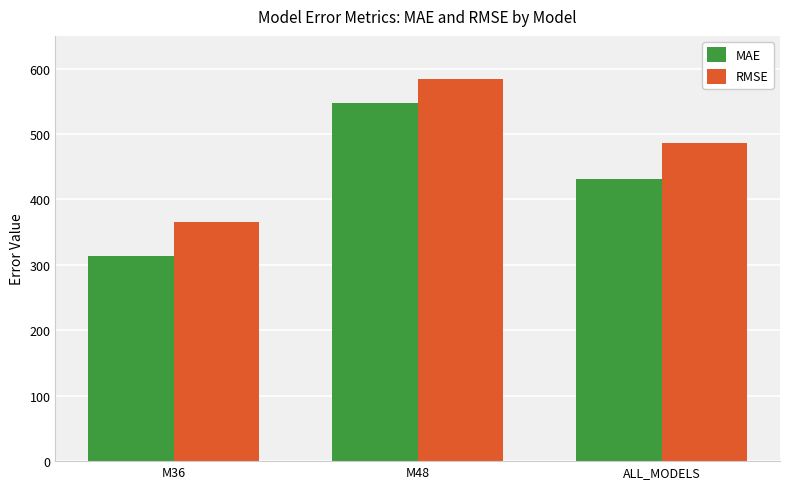

What position from the left is ALL_MODELS?

3